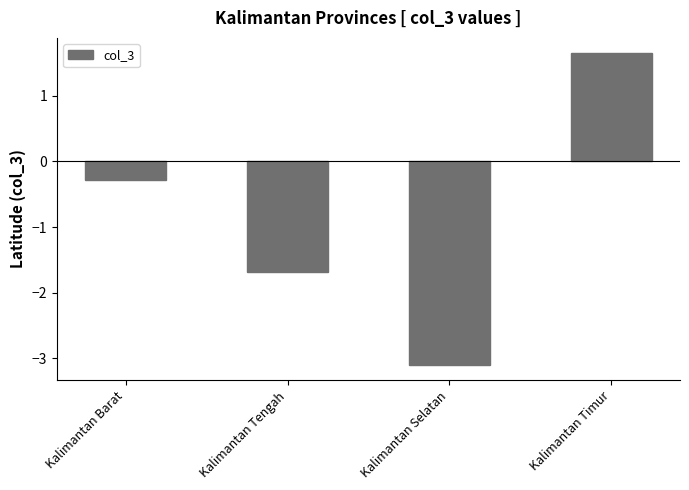

Is it true that the value at Kalimantan Timur is 1.6?

True